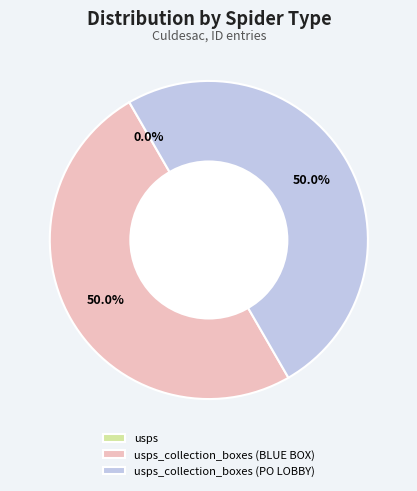

To the nearest percent, what is the difference between the largest and smallest slice percentages?

50%